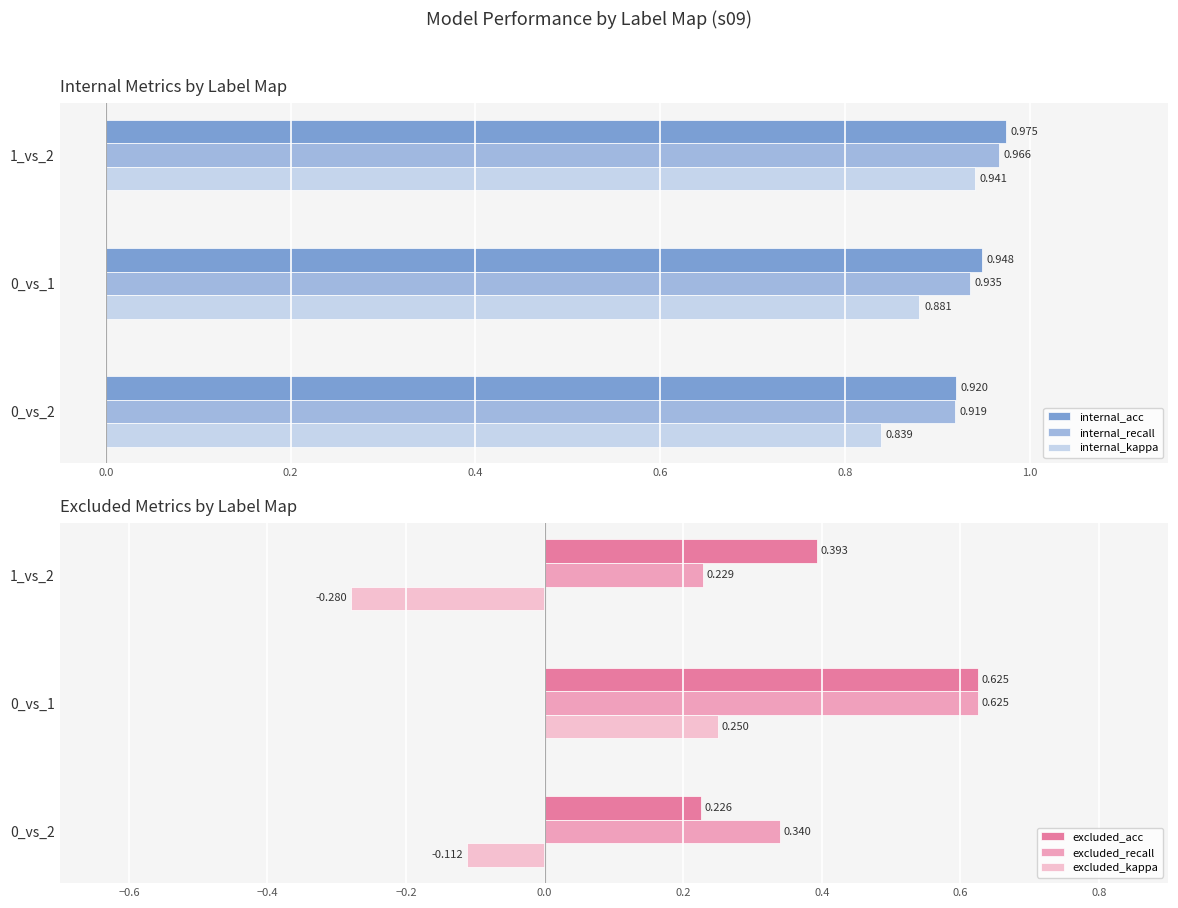

Is the value of internal_recall at 1_vs_2 greater than the value of internal_kappa at 0_vs_1?

Yes